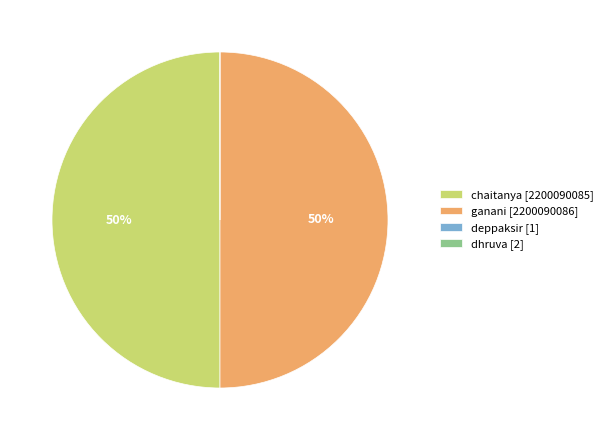

To the nearest percent, what portion does ganani [2200090086] represent?

50%